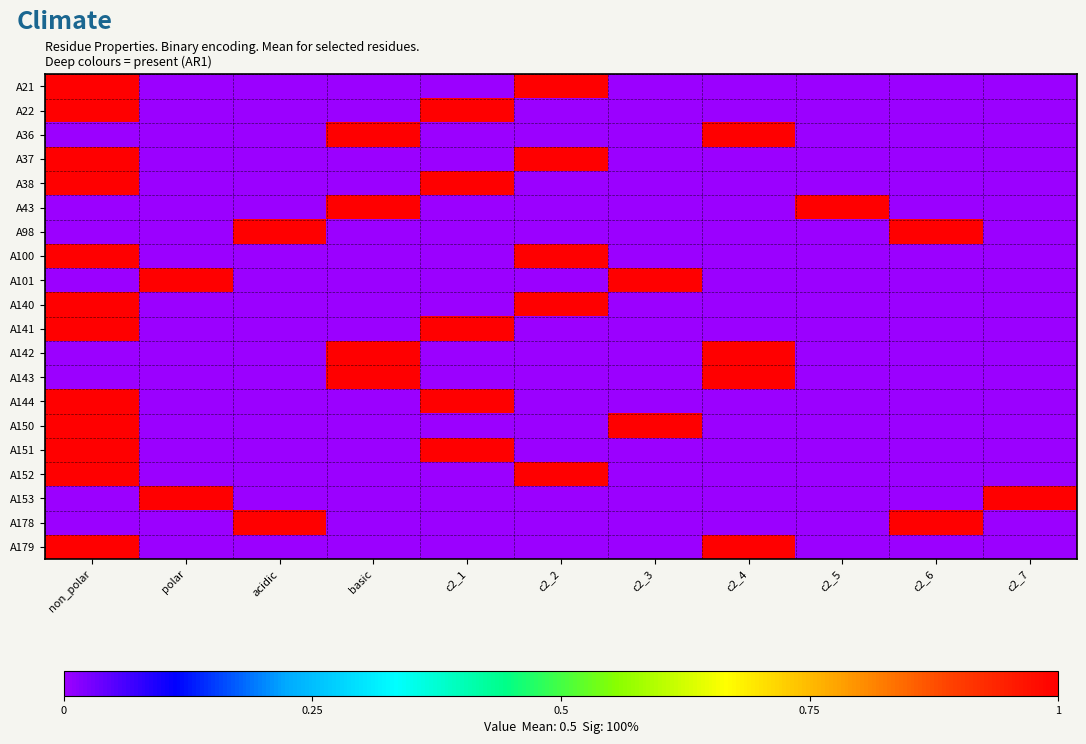

Reading left to right, list all the values displayed in this chart.

A21: non_polar=1	polar=0	acidic=0	basic=0	c2_1=0	c2_2=1	c2_3=0	c2_4=0	c2_5=0	c2_6=0	c2_7=0
A22: non_polar=1	polar=0	acidic=0	basic=0	c2_1=1	c2_2=0	c2_3=0	c2_4=0	c2_5=0	c2_6=0	c2_7=0
A36: non_polar=0	polar=0	acidic=0	basic=1	c2_1=0	c2_2=0	c2_3=0	c2_4=1	c2_5=0	c2_6=0	c2_7=0
A37: non_polar=1	polar=0	acidic=0	basic=0	c2_1=0	c2_2=1	c2_3=0	c2_4=0	c2_5=0	c2_6=0	c2_7=0
A38: non_polar=1	polar=0	acidic=0	basic=0	c2_1=1	c2_2=0	c2_3=0	c2_4=0	c2_5=0	c2_6=0	c2_7=0
A43: non_polar=0	polar=0	acidic=0	basic=1	c2_1=0	c2_2=0	c2_3=0	c2_4=0	c2_5=1	c2_6=0	c2_7=0
A98: non_polar=0	polar=0	acidic=1	basic=0	c2_1=0	c2_2=0	c2_3=0	c2_4=0	c2_5=0	c2_6=1	c2_7=0
A100: non_polar=1	polar=0	acidic=0	basic=0	c2_1=0	c2_2=1	c2_3=0	c2_4=0	c2_5=0	c2_6=0	c2_7=0
A101: non_polar=0	polar=1	acidic=0	basic=0	c2_1=0	c2_2=0	c2_3=1	c2_4=0	c2_5=0	c2_6=0	c2_7=0
A140: non_polar=1	polar=0	acidic=0	basic=0	c2_1=0	c2_2=1	c2_3=0	c2_4=0	c2_5=0	c2_6=0	c2_7=0
A141: non_polar=1	polar=0	acidic=0	basic=0	c2_1=1	c2_2=0	c2_3=0	c2_4=0	c2_5=0	c2_6=0	c2_7=0
A142: non_polar=0	polar=0	acidic=0	basic=1	c2_1=0	c2_2=0	c2_3=0	c2_4=1	c2_5=0	c2_6=0	c2_7=0
A143: non_polar=0	polar=0	acidic=0	basic=1	c2_1=0	c2_2=0	c2_3=0	c2_4=1	c2_5=0	c2_6=0	c2_7=0
A144: non_polar=1	polar=0	acidic=0	basic=0	c2_1=1	c2_2=0	c2_3=0	c2_4=0	c2_5=0	c2_6=0	c2_7=0
A150: non_polar=1	polar=0	acidic=0	basic=0	c2_1=0	c2_2=0	c2_3=1	c2_4=0	c2_5=0	c2_6=0	c2_7=0
A151: non_polar=1	polar=0	acidic=0	basic=0	c2_1=1	c2_2=0	c2_3=0	c2_4=0	c2_5=0	c2_6=0	c2_7=0
A152: non_polar=1	polar=0	acidic=0	basic=0	c2_1=0	c2_2=1	c2_3=0	c2_4=0	c2_5=0	c2_6=0	c2_7=0
A153: non_polar=0	polar=1	acidic=0	basic=0	c2_1=0	c2_2=0	c2_3=0	c2_4=0	c2_5=0	c2_6=0	c2_7=1
A178: non_polar=0	polar=0	acidic=1	basic=0	c2_1=0	c2_2=0	c2_3=0	c2_4=0	c2_5=0	c2_6=1	c2_7=0
A179: non_polar=1	polar=0	acidic=0	basic=0	c2_1=0	c2_2=0	c2_3=0	c2_4=1	c2_5=0	c2_6=0	c2_7=0